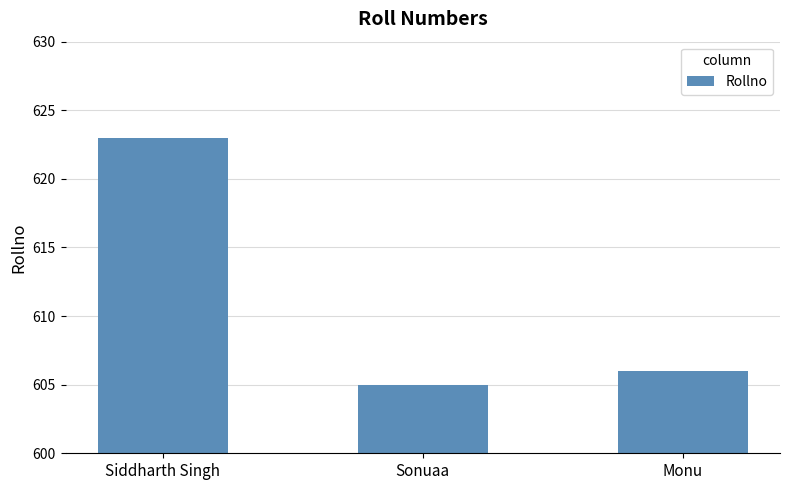

What is the greatest value displayed?

623